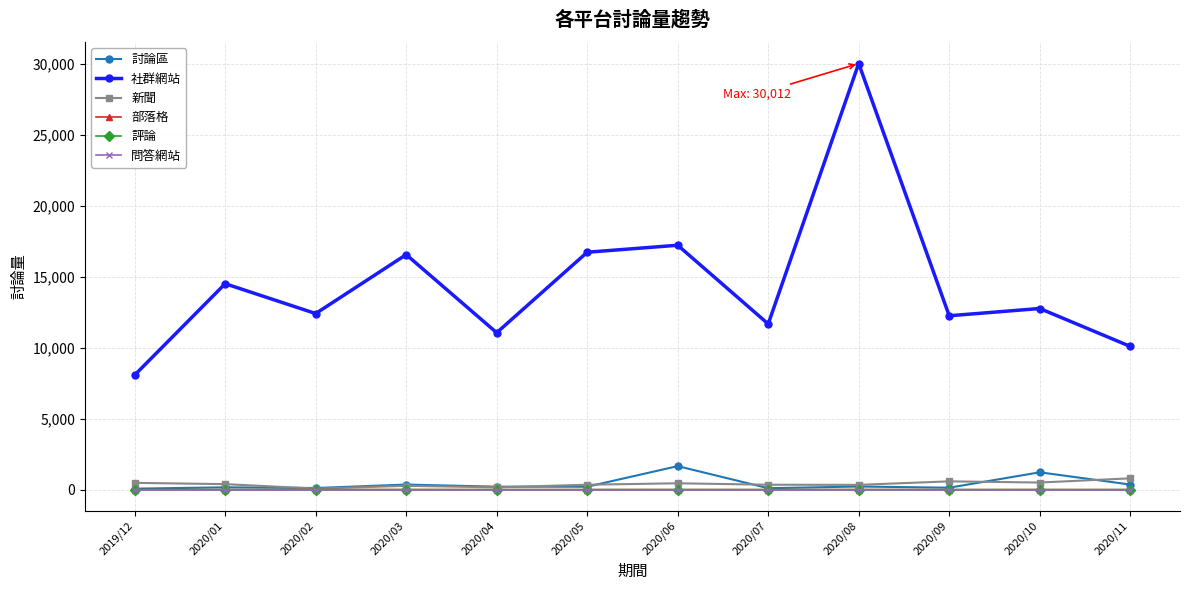

Which series has the largest range (max minus min)?

社群網站